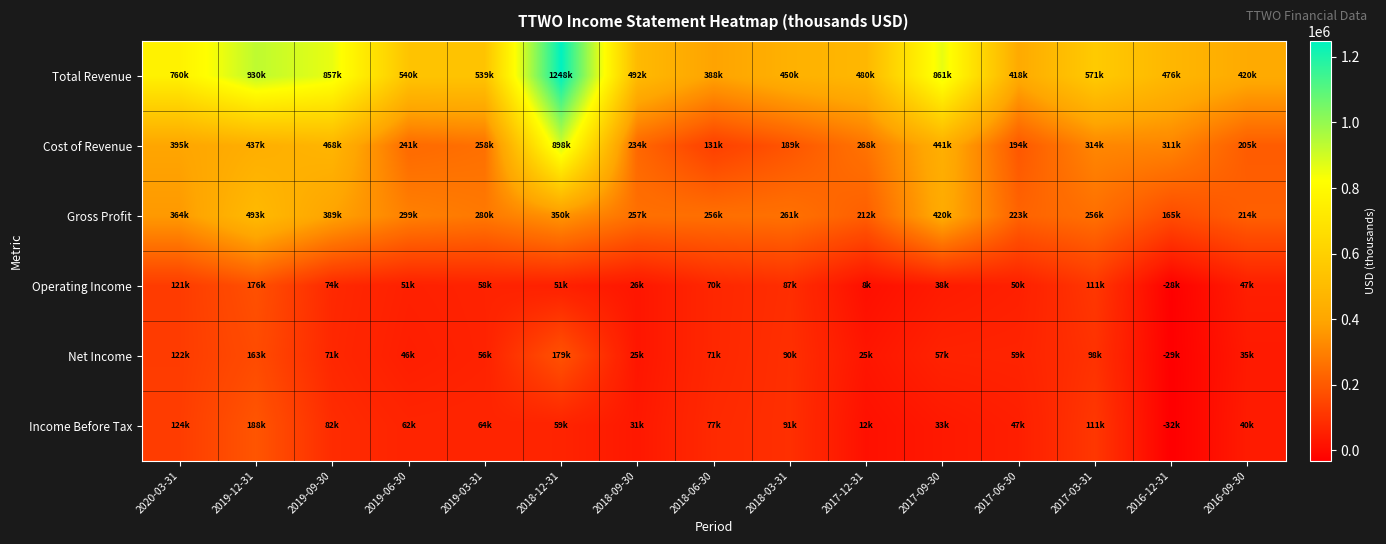

Reading left to right, transcribe all the data shown in this chart.

Total Revenue: 2020-03-31=760500	2019-12-31=930100	2019-09-30=857800	2019-06-30=540500	2019-03-31=539000	2018-12-31=1248700	2018-09-30=492700	2018-06-30=388000	2018-03-31=450300	2017-12-31=480800	2017-09-30=861800	2017-06-30=418200	2017-03-31=571600	2016-12-31=476500	2016-09-30=420200
Cost of Revenue: 2020-03-31=395600	2019-12-31=437100	2019-09-30=468200	2019-06-30=241500	2019-03-31=258900	2018-12-31=898500	2018-09-30=234900	2018-06-30=131400	2018-03-31=189200	2017-12-31=268000	2017-09-30=441100	2017-06-30=194600	2017-03-31=314900	2016-12-31=311100	2016-09-30=205600
Gross Profit: 2020-03-31=364900	2019-12-31=493000	2019-09-30=389600	2019-06-30=299000	2019-03-31=280100	2018-12-31=350200	2018-09-30=257800	2018-06-30=256600	2018-03-31=261100	2017-12-31=212800	2017-09-30=420700	2017-06-30=223600	2017-03-31=256700	2016-12-31=165400	2016-09-30=214600
Operating Income: 2020-03-31=121800	2019-12-31=176800	2019-09-30=74800	2019-06-30=51800	2019-03-31=58100	2018-12-31=51700	2018-09-30=26000	2018-06-30=70900	2018-03-31=87900	2017-12-31=8800	2017-09-30=38900	2017-06-30=50200	2017-03-31=111500	2016-12-31=-28400	2016-09-30=47200
Net Income: 2020-03-31=122700	2019-12-31=163600	2019-09-30=71800	2019-06-30=46300	2019-03-31=56800	2018-12-31=179900	2018-09-30=25400	2018-06-30=71700	2018-03-31=90900	2017-12-31=25100	2017-09-30=57400	2017-06-30=59800	2017-03-31=98000	2016-12-31=-29800	2016-09-30=35700
Income Before Tax: 2020-03-31=124600	2019-12-31=188800	2019-09-30=82900	2019-06-30=62200	2019-03-31=64500	2018-12-31=59900	2018-09-30=31000	2018-06-30=77400	2018-03-31=91300	2017-12-31=12200	2017-09-30=33100	2017-06-30=47400	2017-03-31=111100	2016-12-31=-32100	2016-09-30=40100